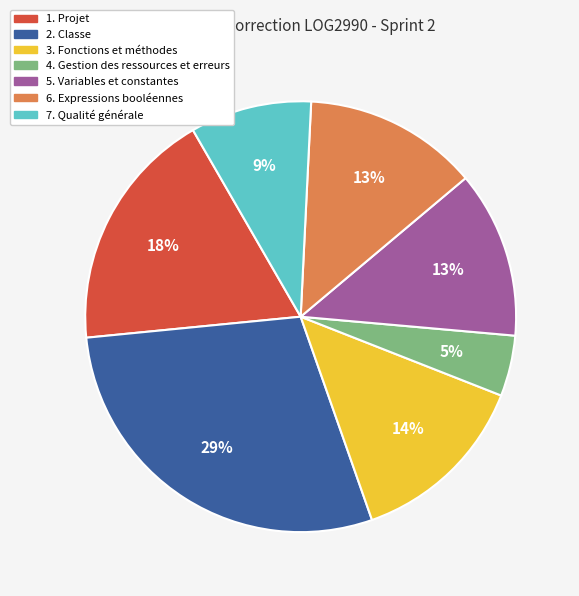

Combined, do 4. Gestion des ressources et erreurs and 3. Fonctions et méthodes account for over 50%?

No